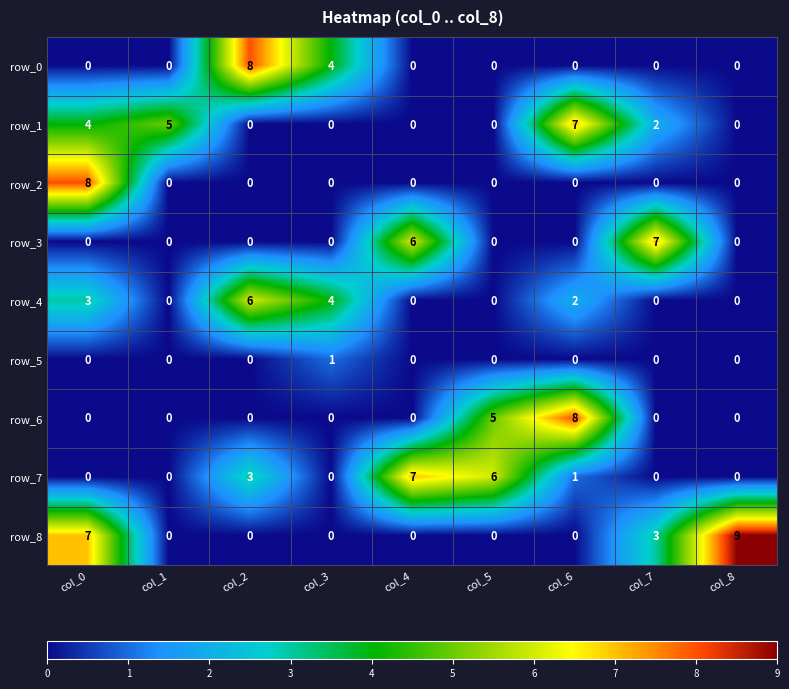

Count the number of data series in this chart.

9